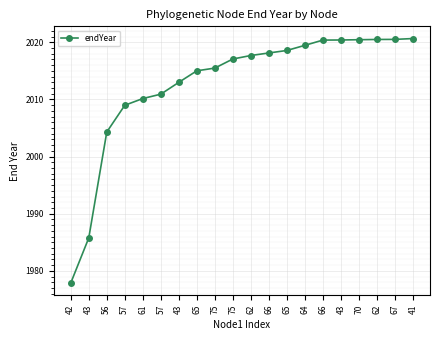

How many series are shown in this chart?

1